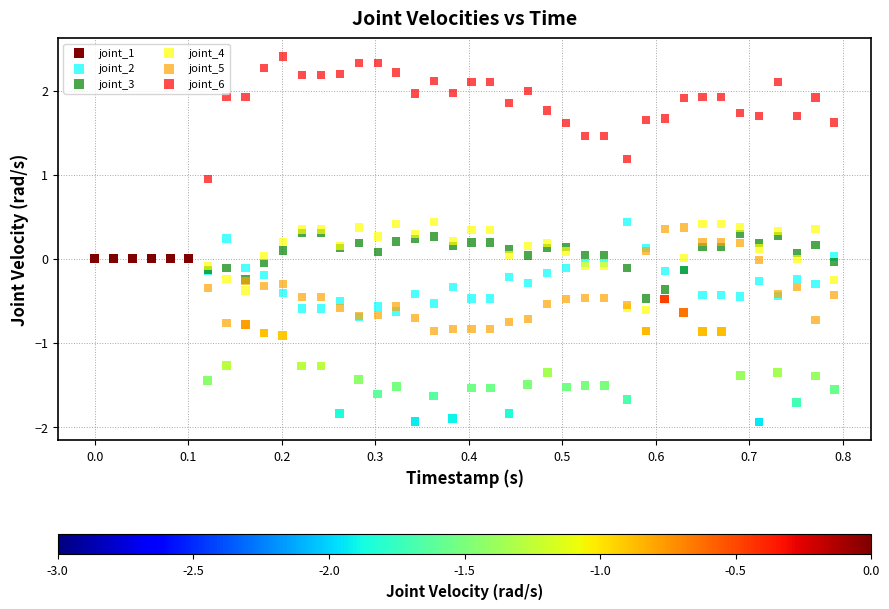

What are all the series names shown in the legend?

joint_1, joint_2, joint_3, joint_4, joint_5, joint_6